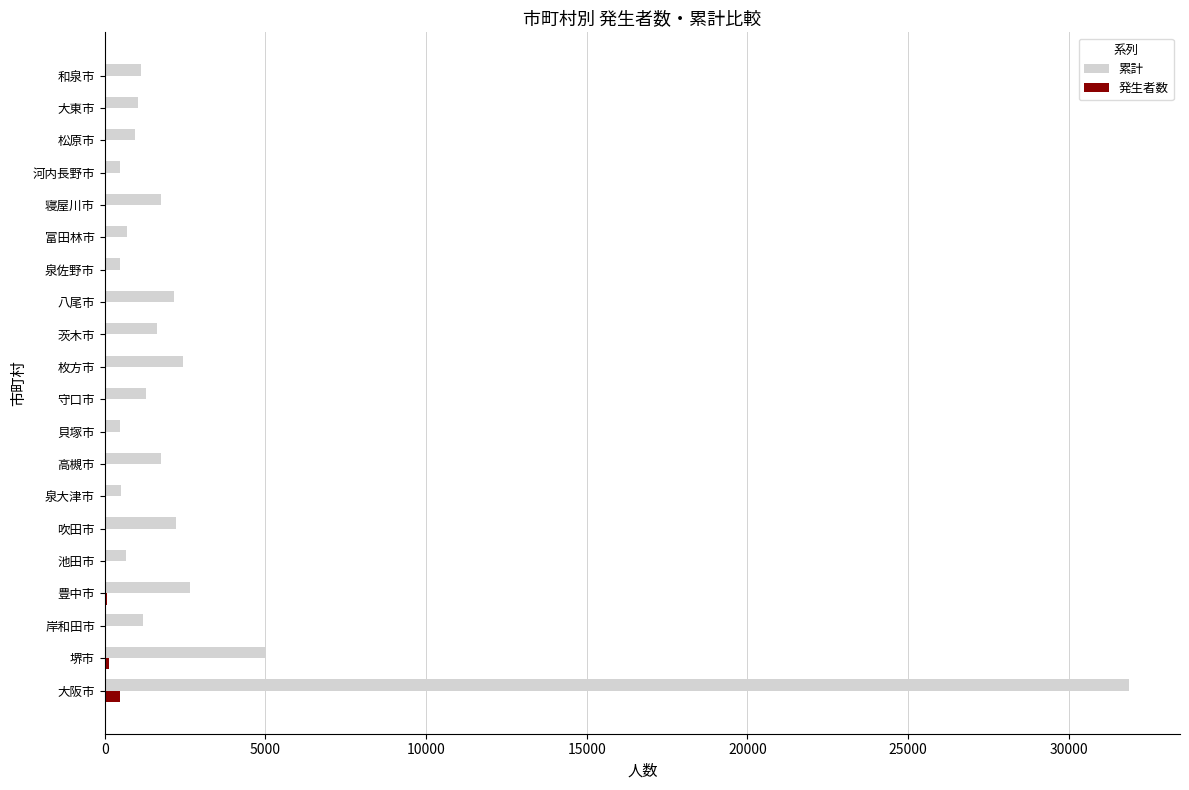

The 累計 series shows 3412 at 八尾市. True or false?

False